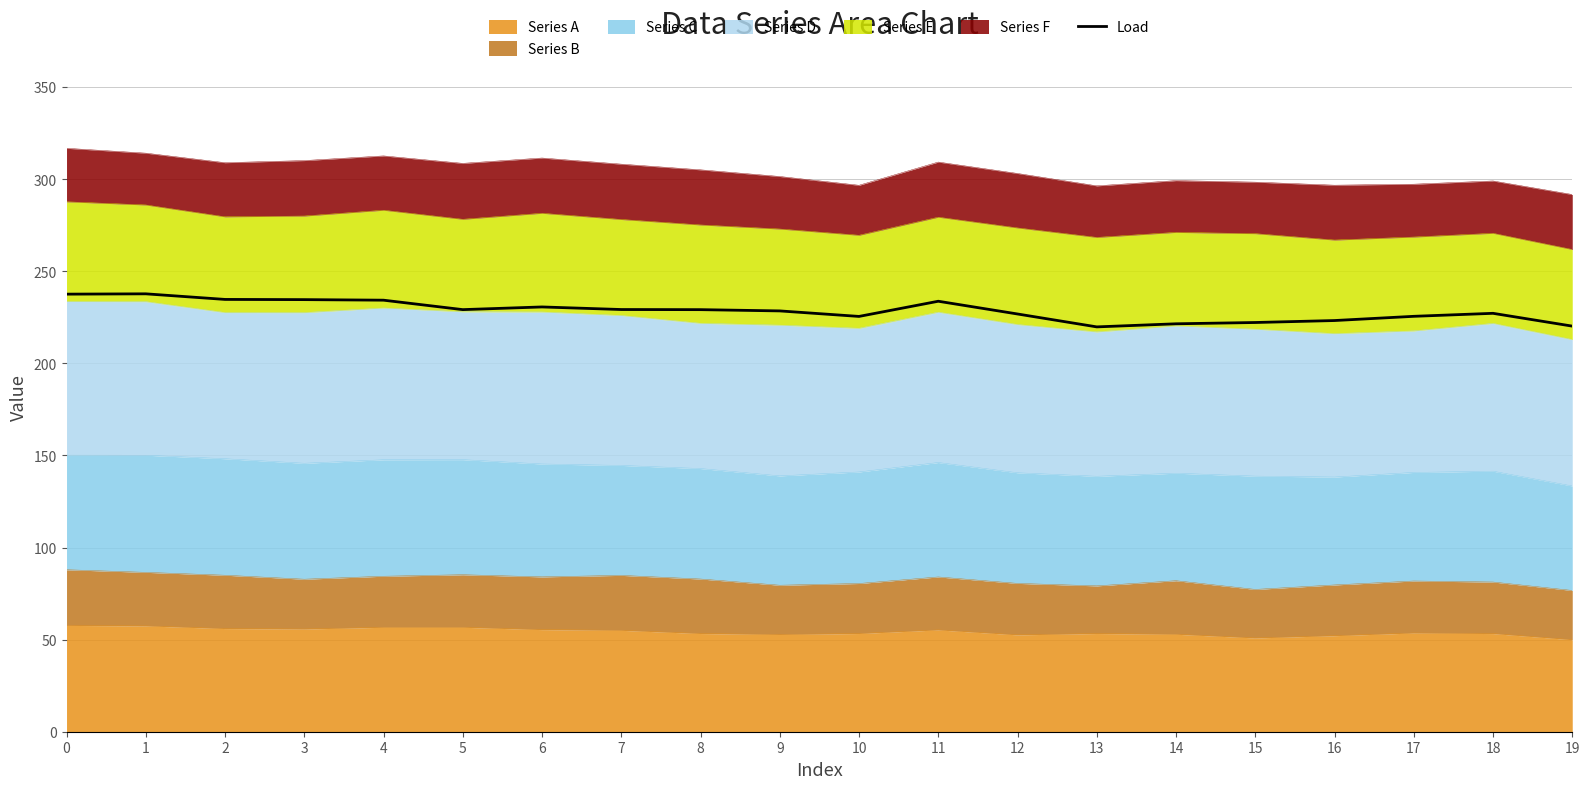

True or false: there are more than 2 points higher than both neighbors.

True